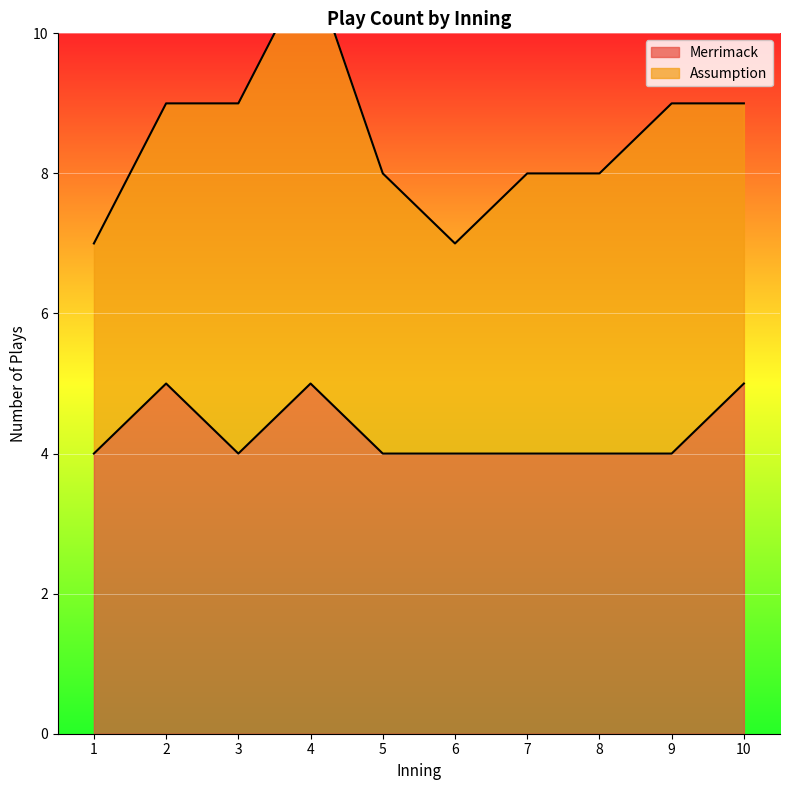

Between 5 and 10, which is larger?

10